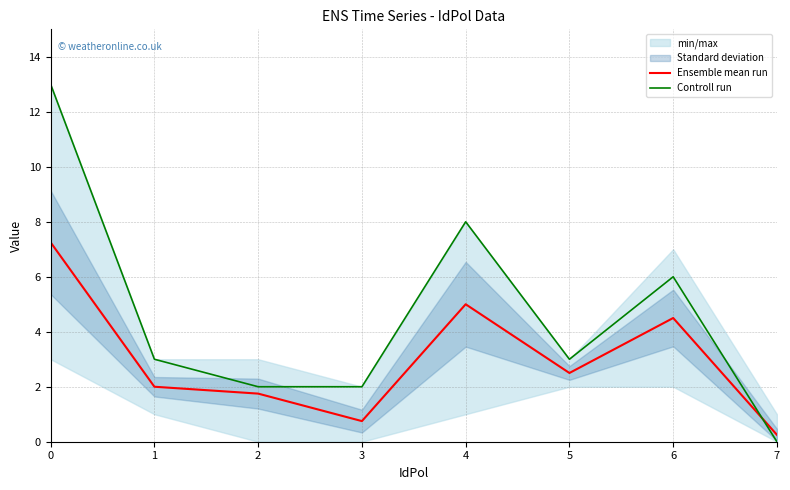

Reading left to right, extract all data points from this chart.

Ensemble mean run: 7.2	2.0	1.8	0.8	5.0	2.5	4.5	0.2
Controll run: 13.0	3.0	2.0	2.0	8.0	3.0	6.0	0.0